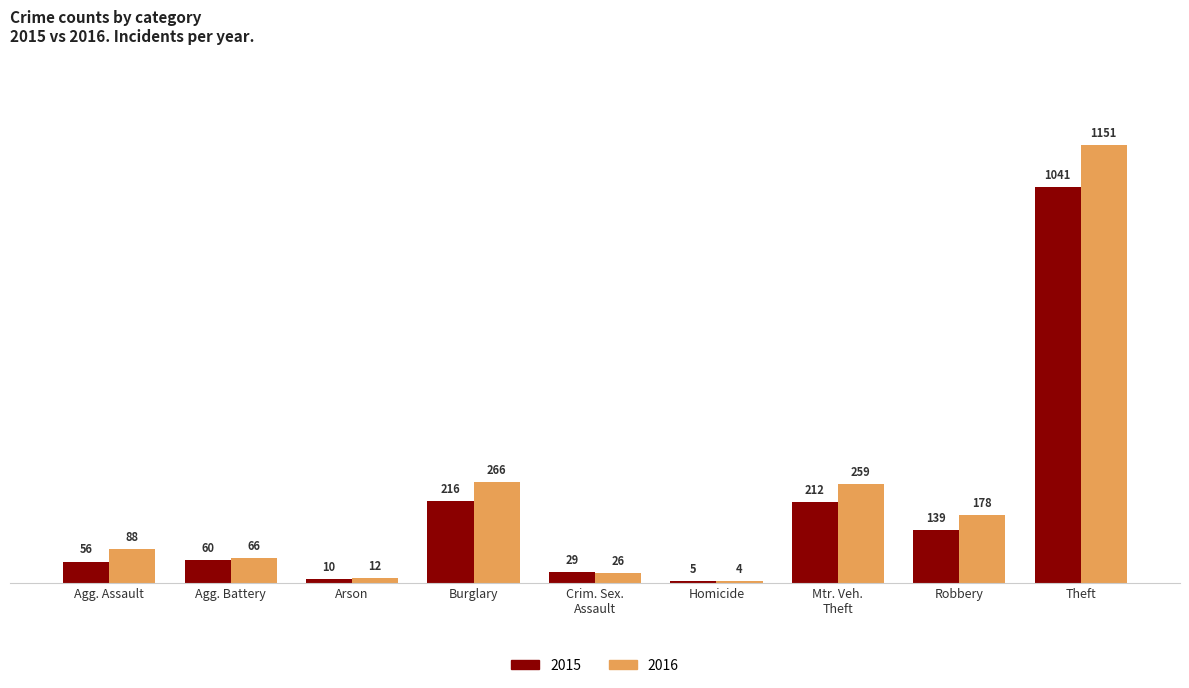

What is the sum of the 2015 values at Homicide and Agg. Battery?

65